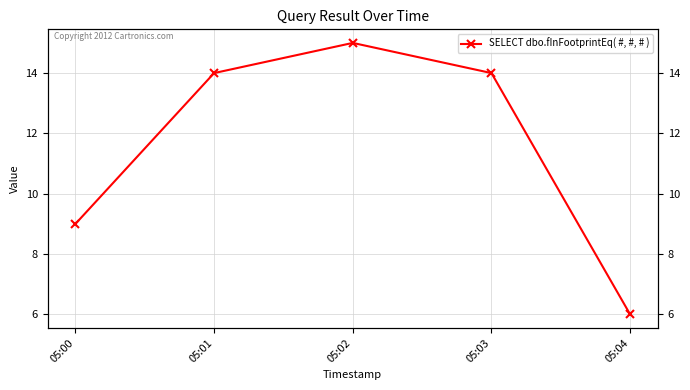

At which category does the chart reach its minimum across all series?

05:04